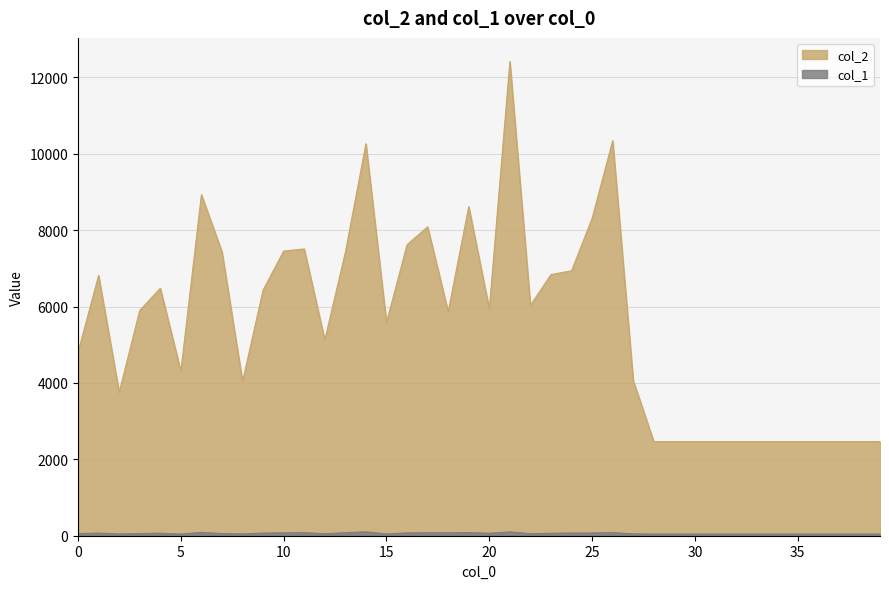

At which label does col_1 reach its peak?

14